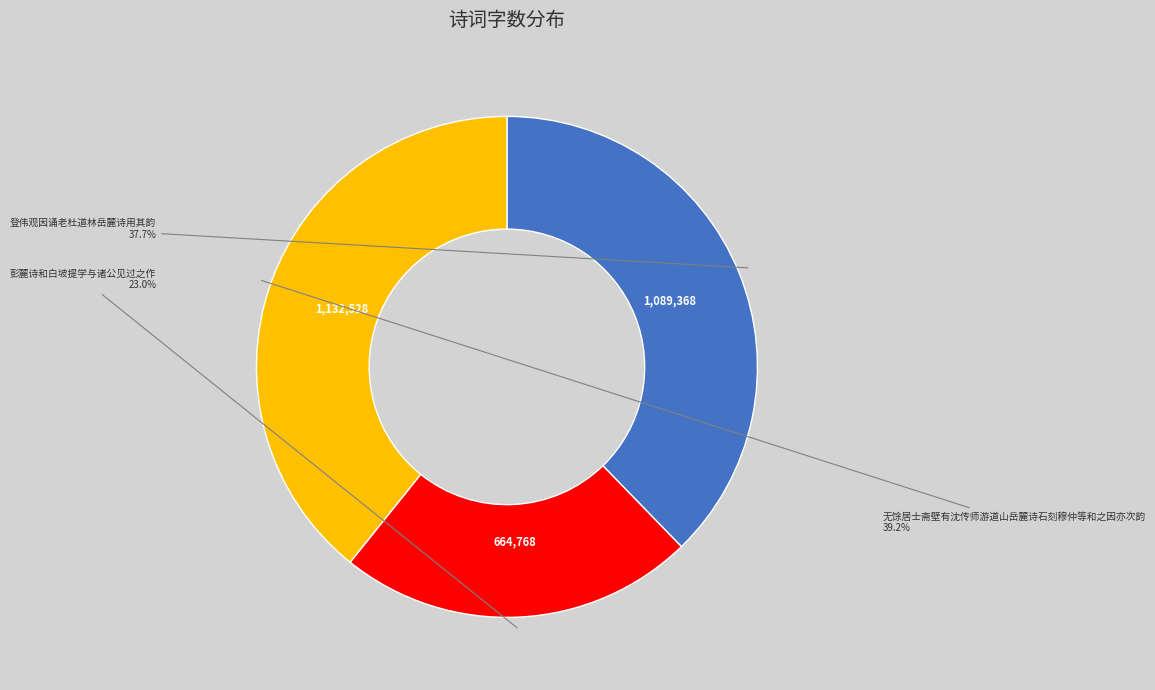

To the nearest percent, what portion does 登伟观因诵老杜道林岳麓诗用其韵 represent?

38%